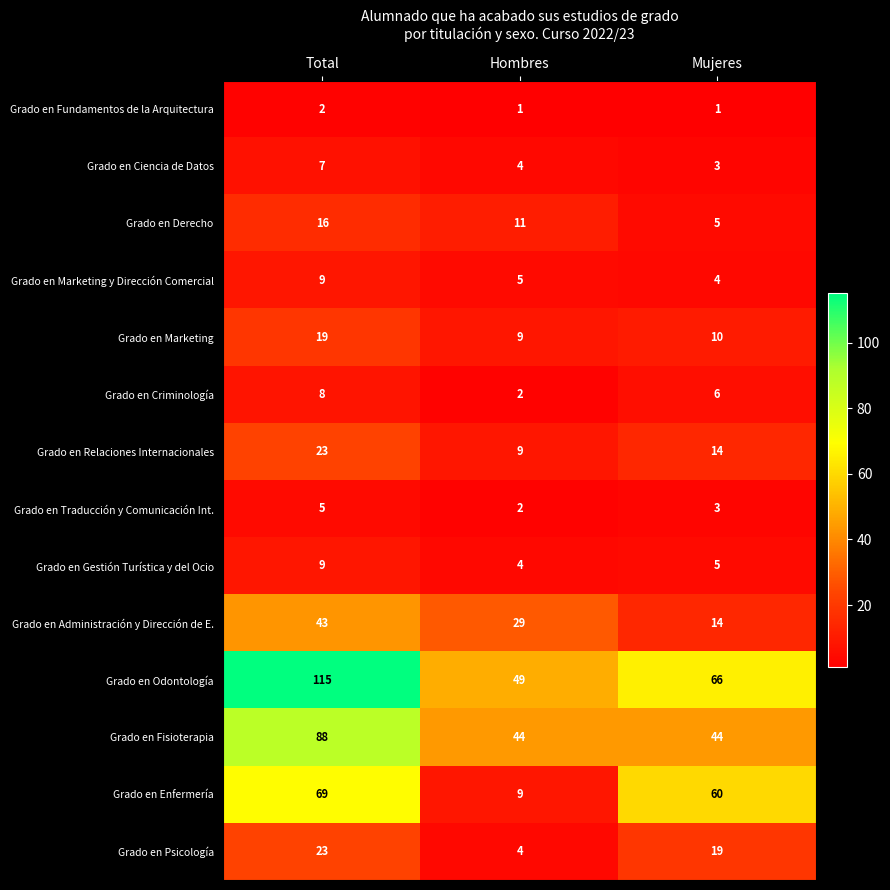

What is the spread (max minus min) of values at Hombres?

48